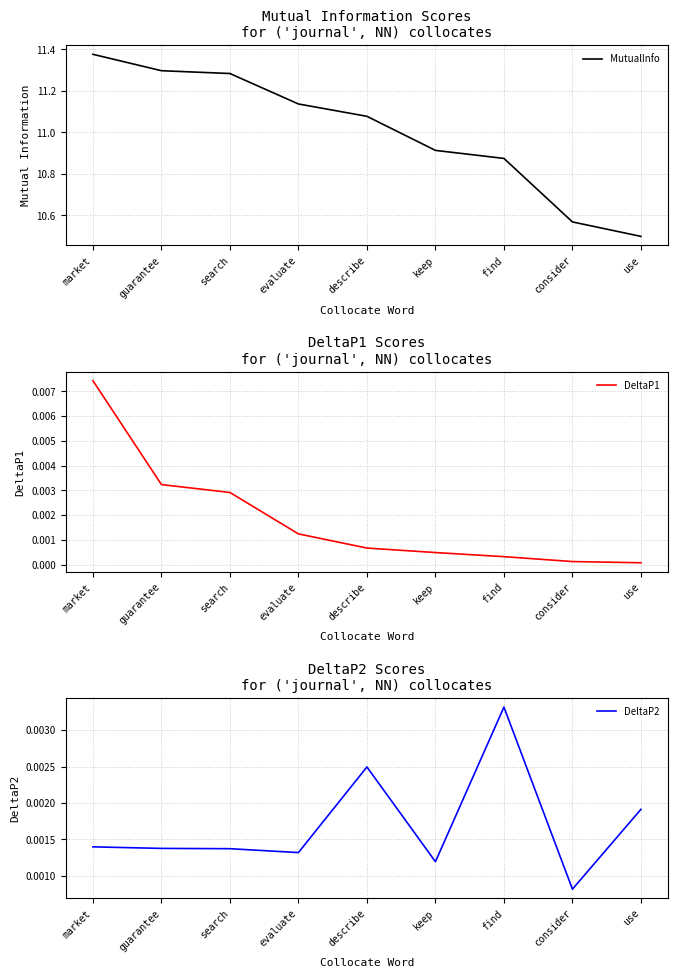

What is the spread (max minus min) of values at find?

10.9